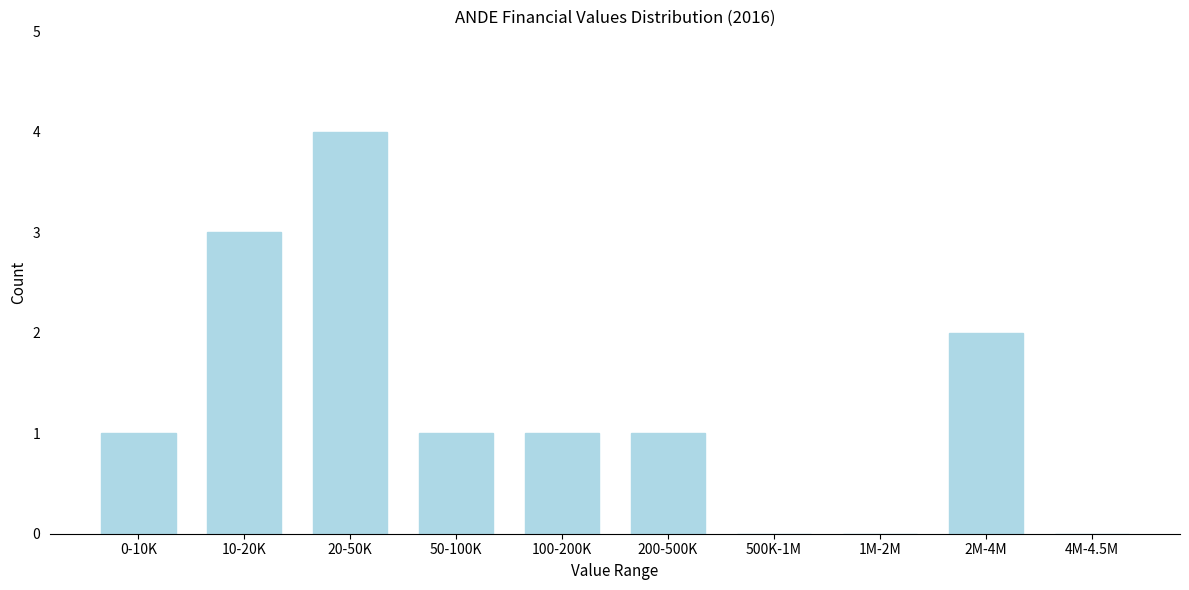

Reading right to left, list all the values displayed in this chart.

4M-4.5M=0	2M-4M=2	1M-2M=0	500K-1M=0	200-500K=1	100-200K=1	50-100K=1	20-50K=4	10-20K=3	0-10K=1